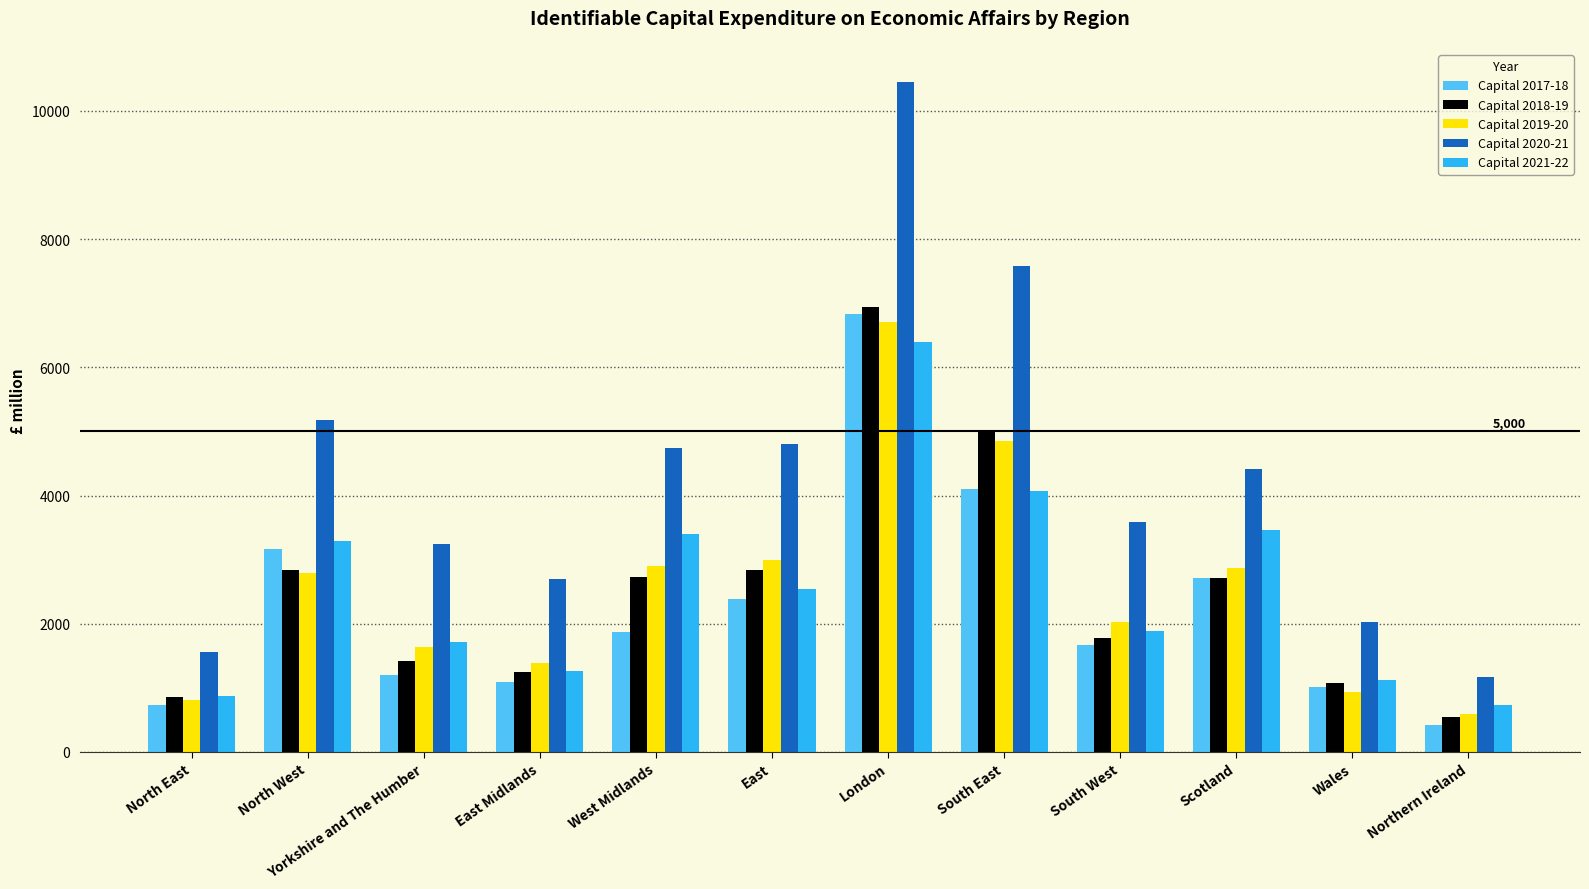

At which category does the chart reach its minimum across all series?

Northern Ireland